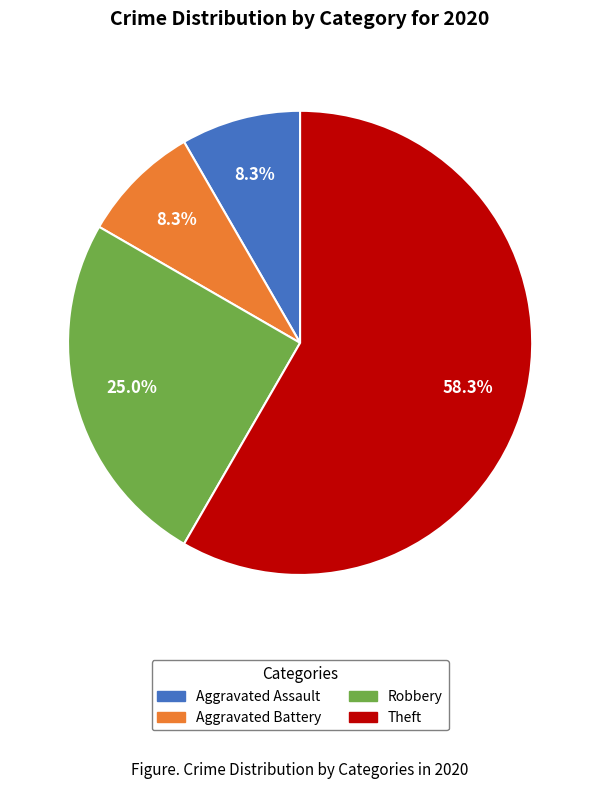

Which category has the biggest portion of the pie?

Theft